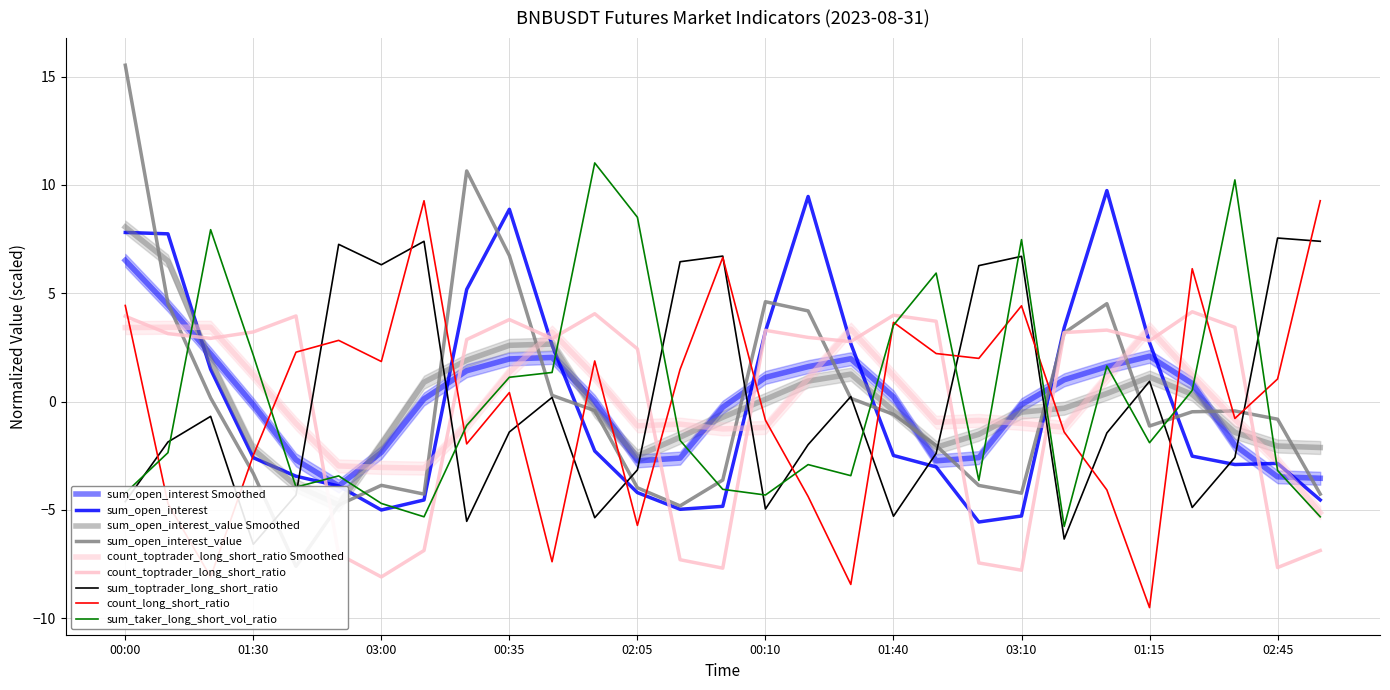

The value of sum_open_interest at 02:30 is -3.9. True or false?

True